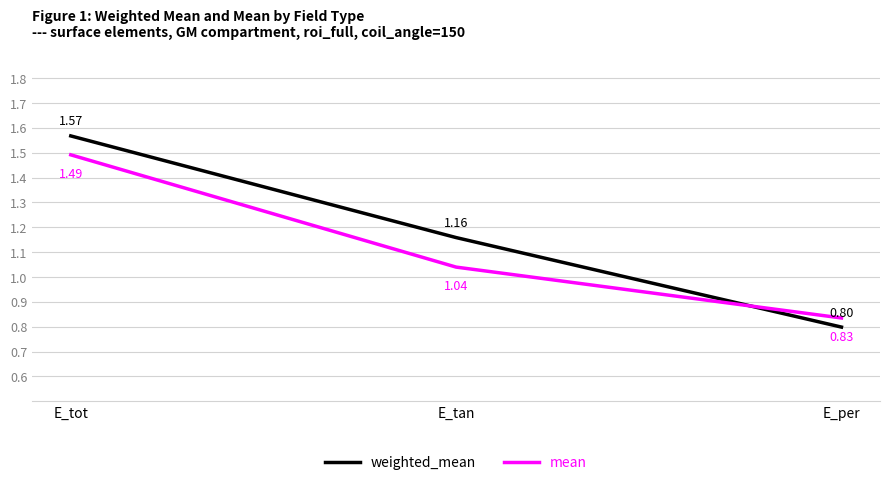

At which label does weighted_mean first exceed 1?

E_tot